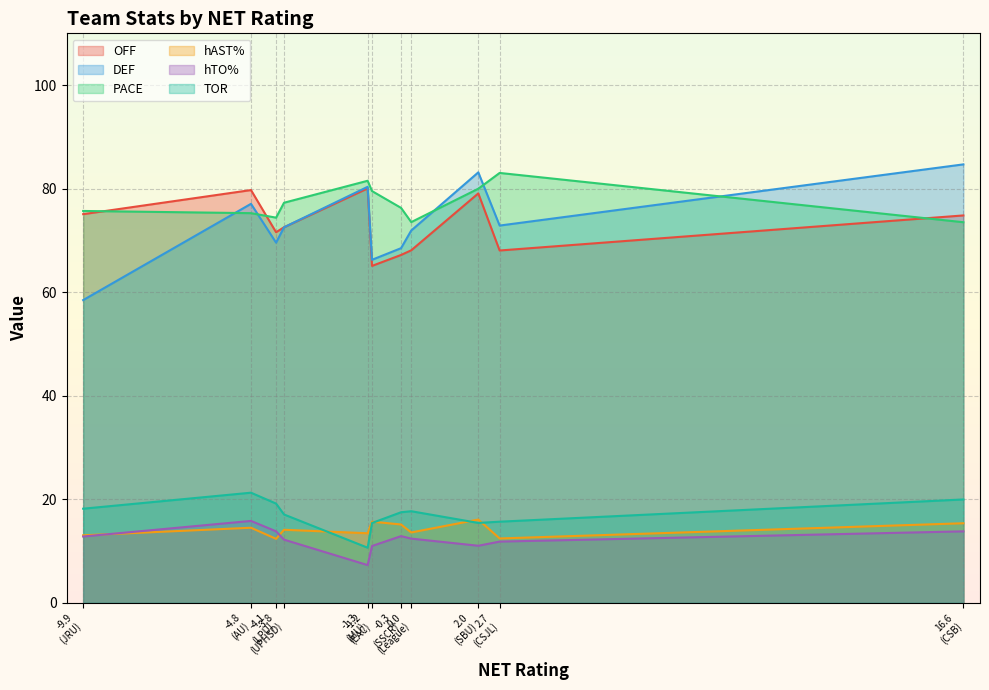

True or false: DEF and hAST% cross at least once.

False